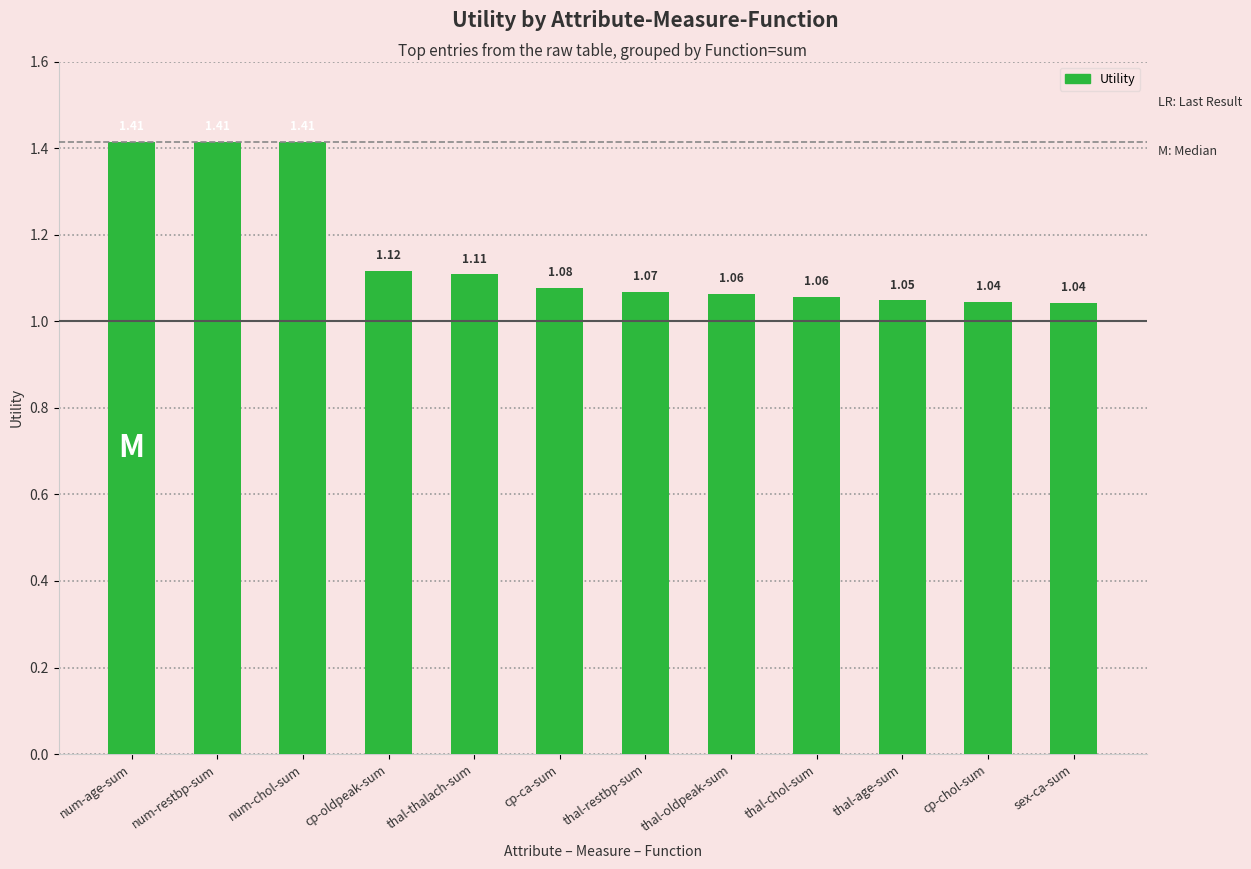

What is the sum of all values?

13.9